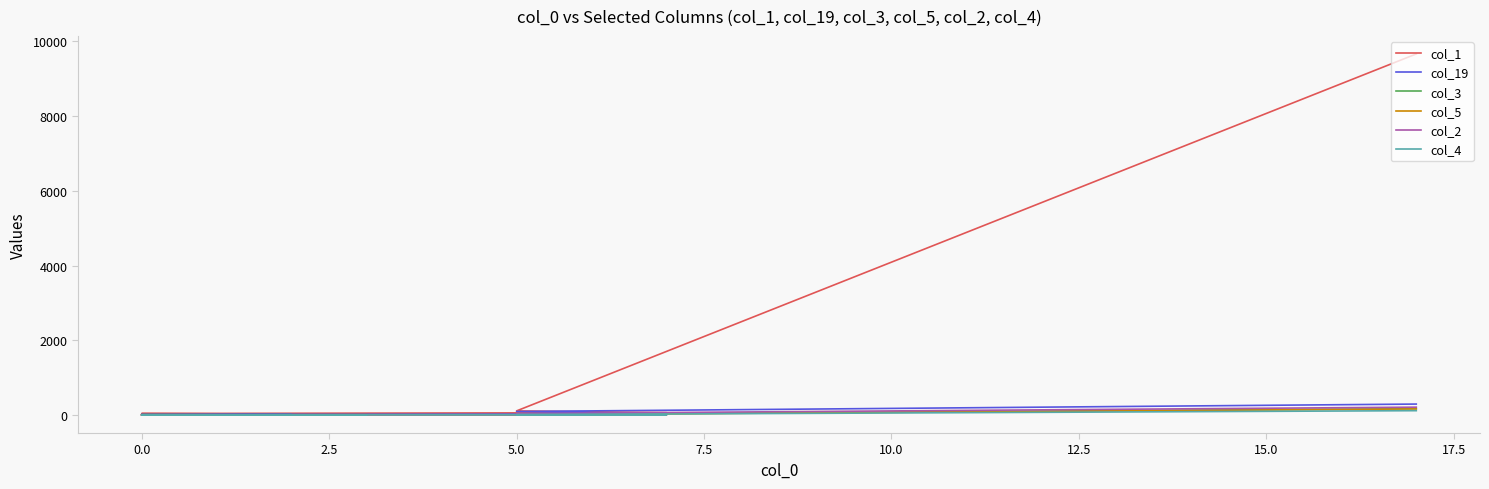

How many series are shown in this chart?

6